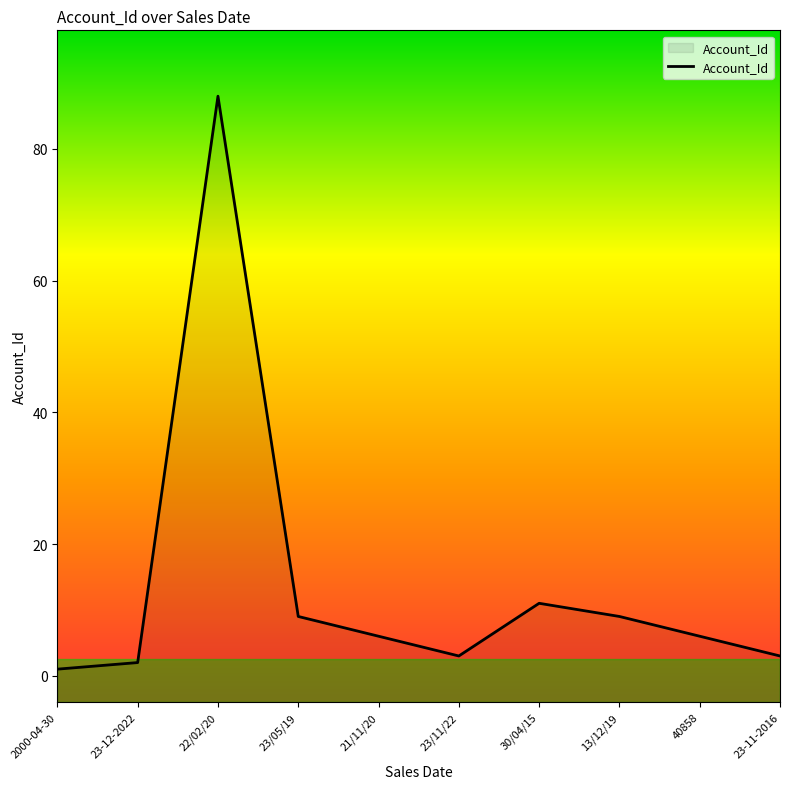

Where is the data nearest to the value 44?

30/04/15